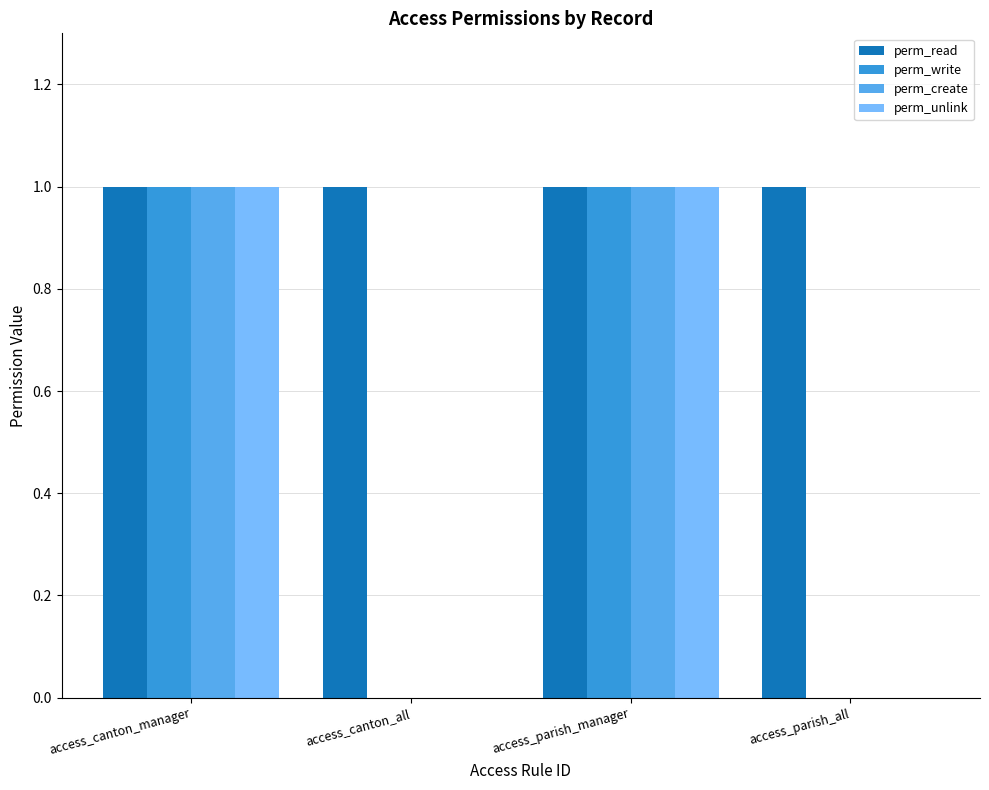

Which series has the largest total across all categories?

perm_read